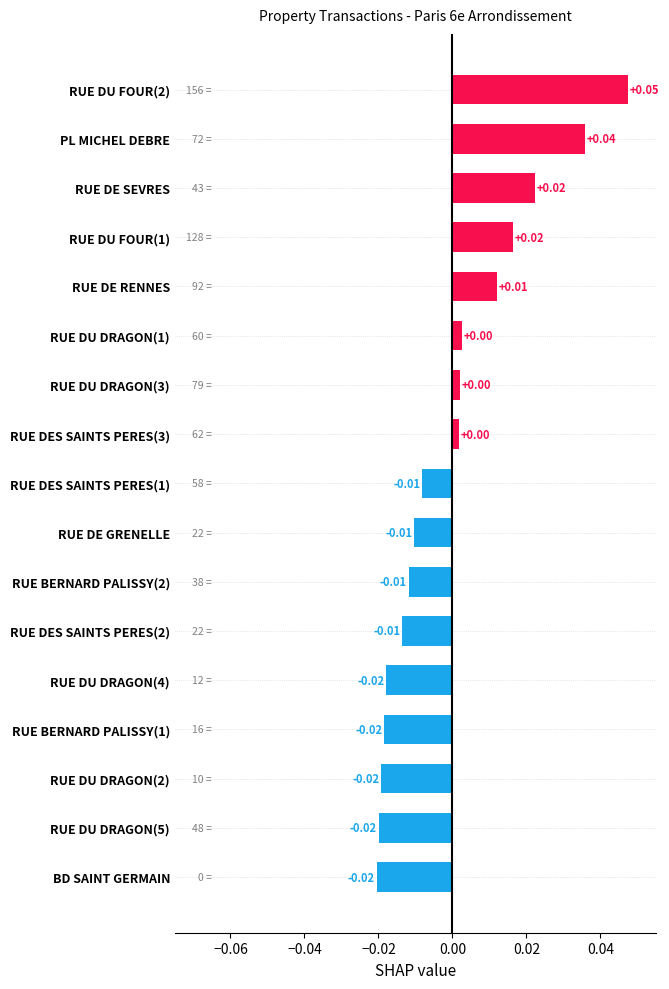

How many bars are there in total?

17